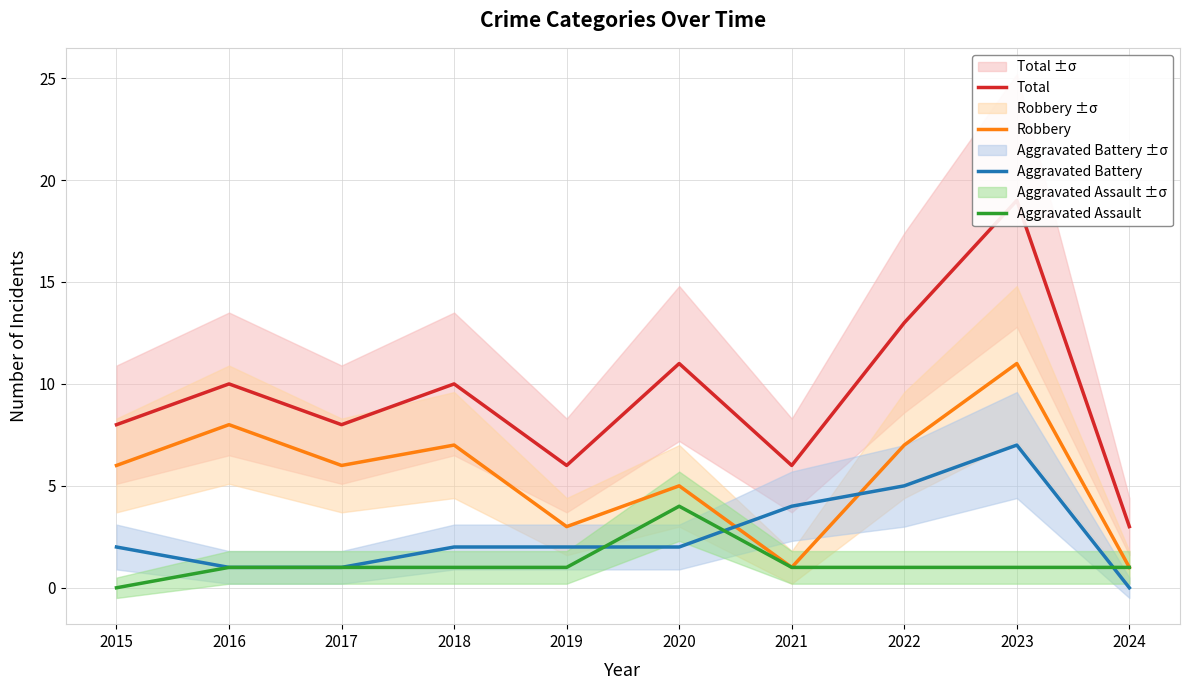

What is the difference between the maximum and second lowest values in the Robbery series?

10